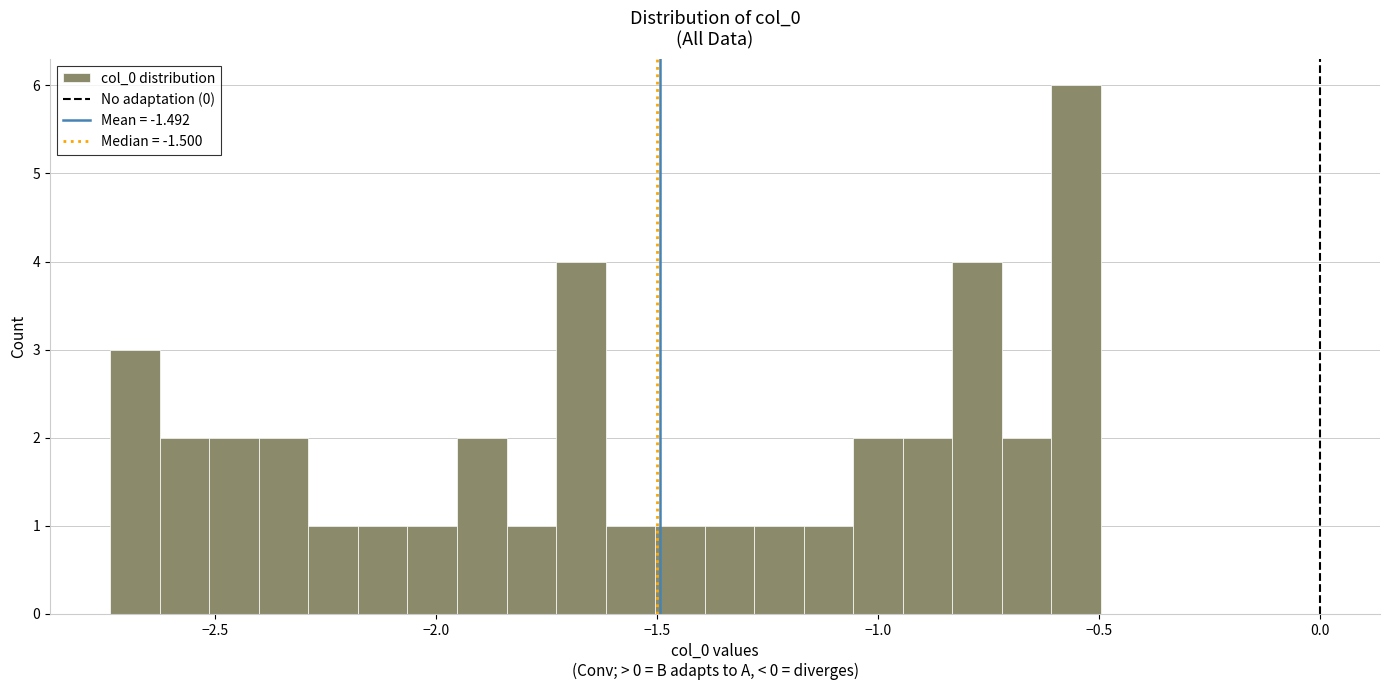

Around what value on the x-axis is the tallest bar? Give the approximate position of its centre, as read against the axis.

-0.55